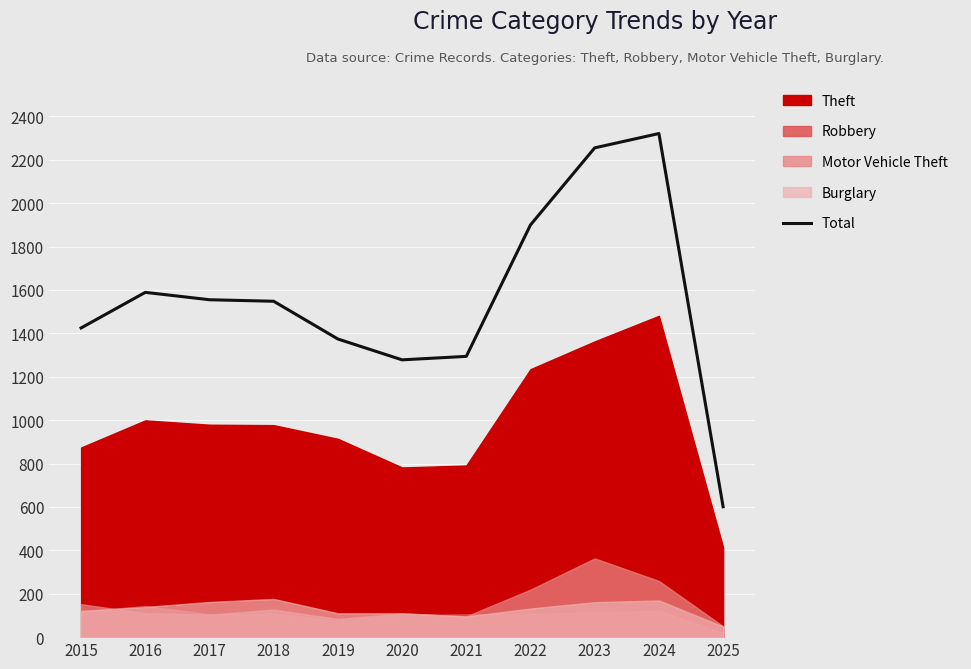

What is the difference between the second highest and minimum values?

1654